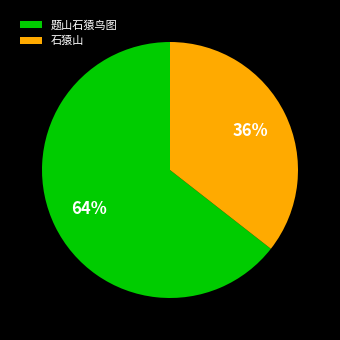

Count the number of slices in the pie.

2